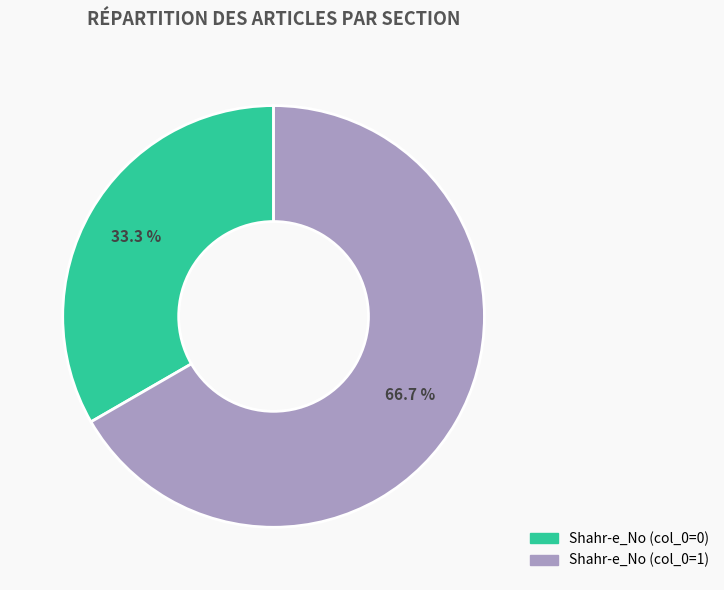

Count the number of slices in the pie.

2